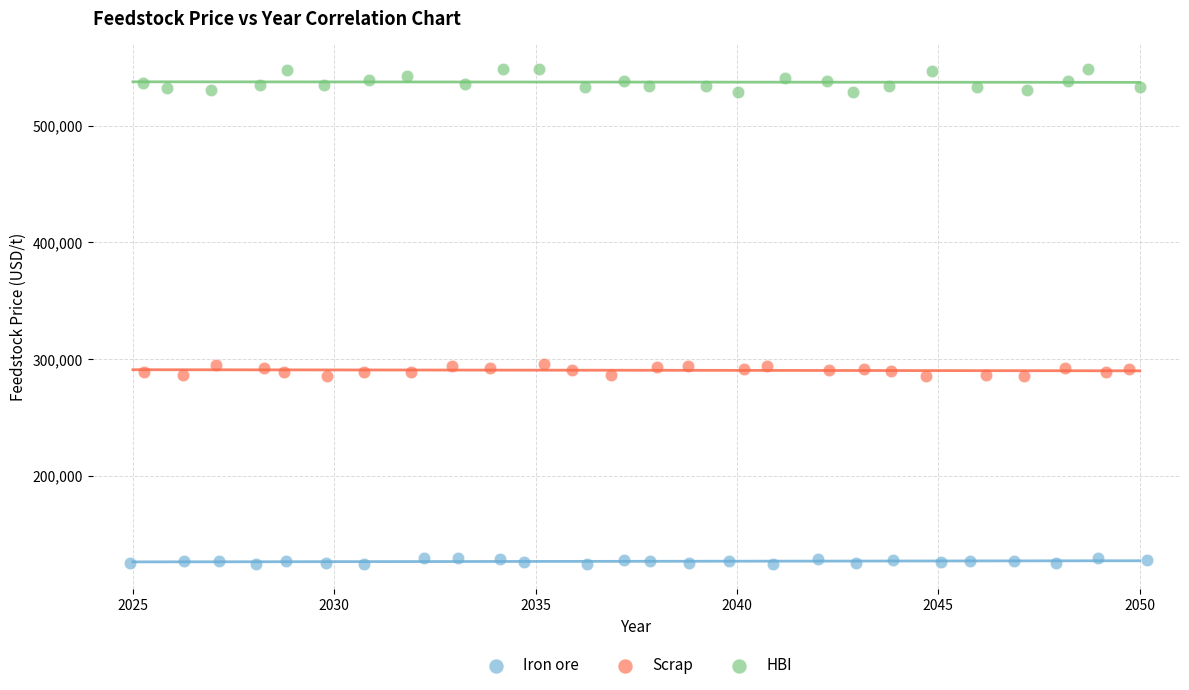

Which series reaches the maximum Y coordinate?

HBI